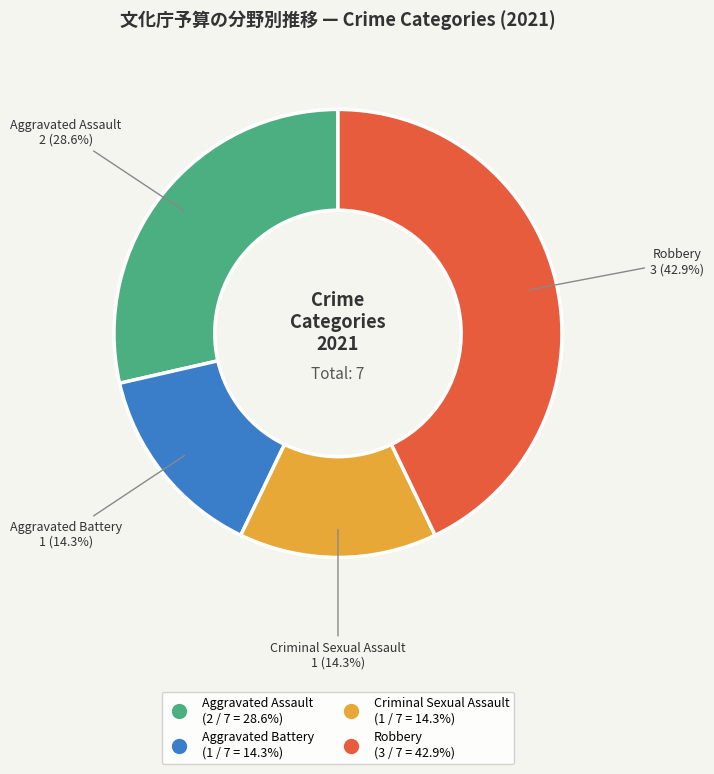

To the nearest percent, what is the difference between the largest and smallest slice percentages?

29%